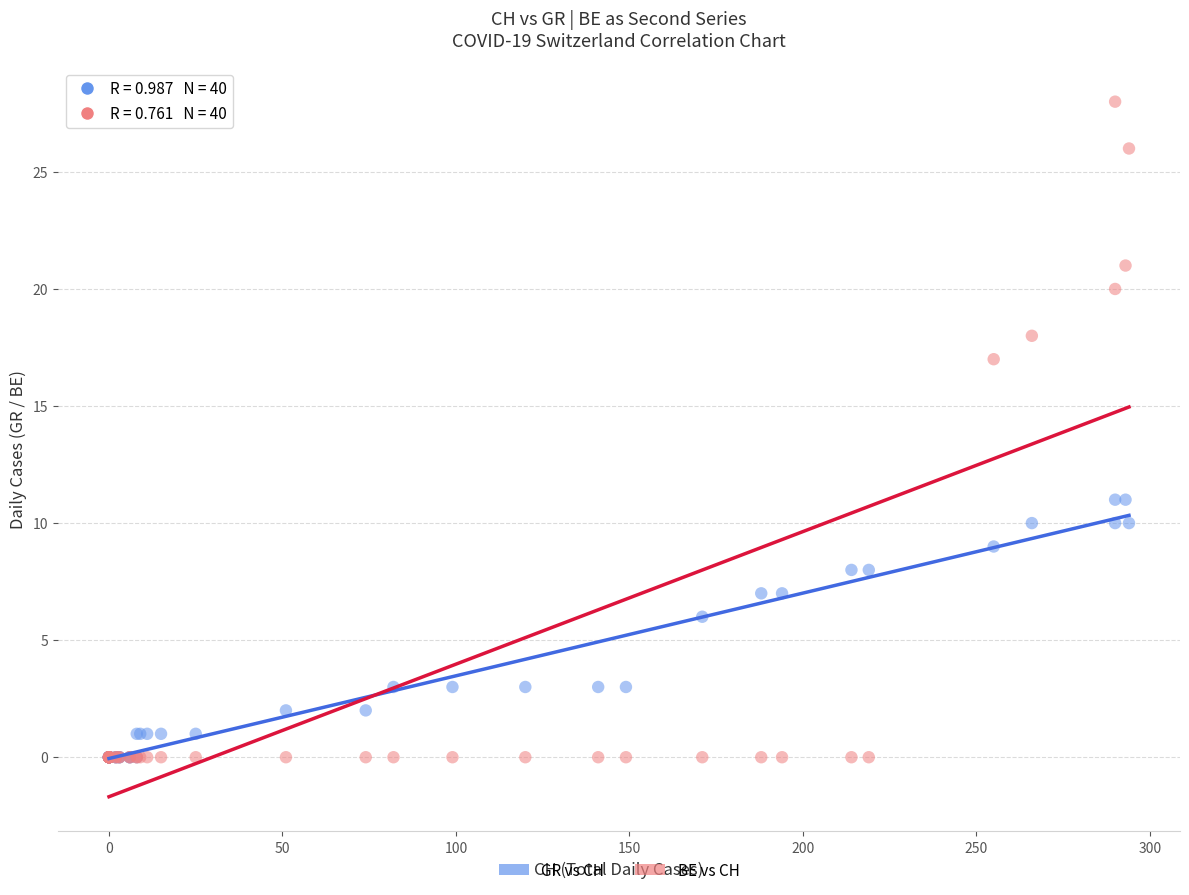

In the GR vs CH series, what Y value is closest to 5?

6